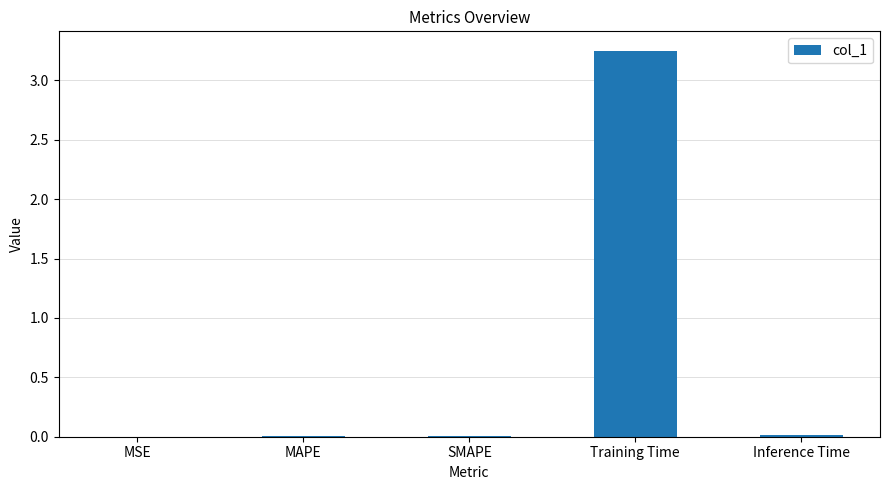

Which label corresponds to the largest value in the chart?

Training Time